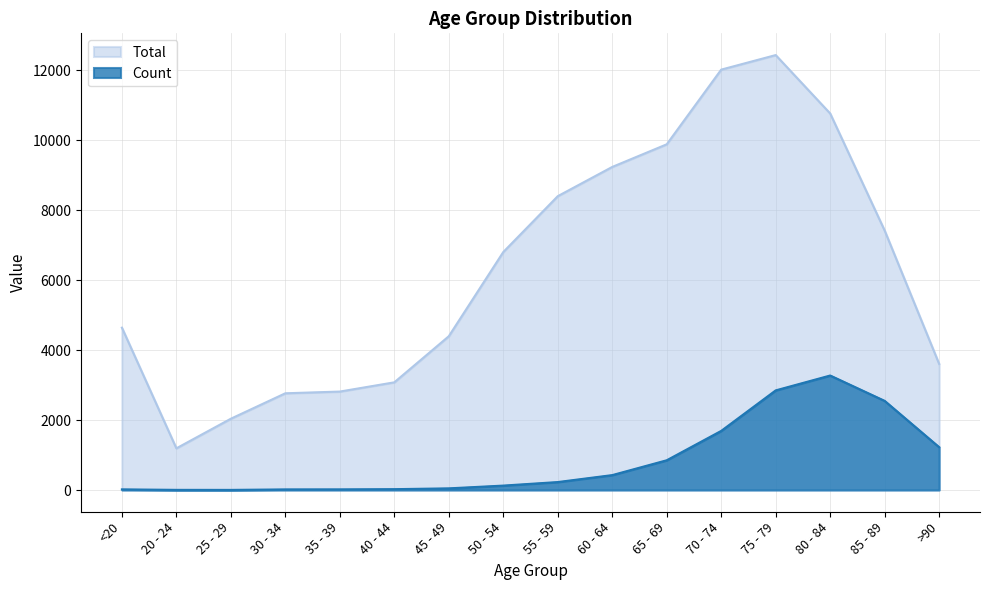

Reading left to right, transcribe all the data shown in this chart.

Count: 18	4	3	17	18	24	47	126	227	426	850	1690	2848	3273	2548	1224
Total: 4641	1191	2038	2765	2814	3078	4396	6803	8400	9236	9883	12018	12434	10764	7417	3604